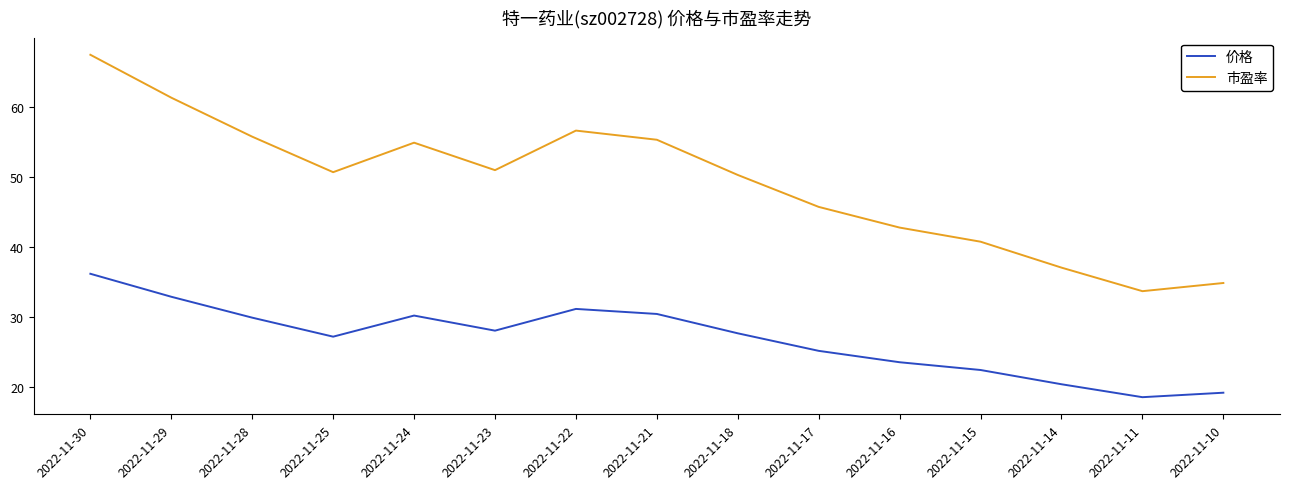

List the series in order of their overall mean, lowest first.

价格, 市盈率